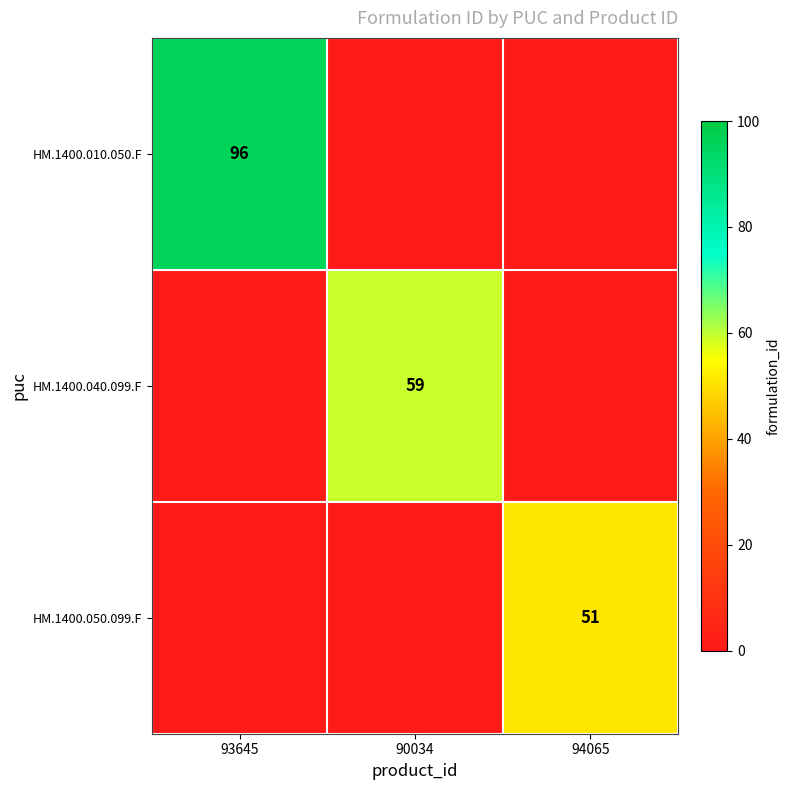

At how many categories does at least one series exceed 60?

1